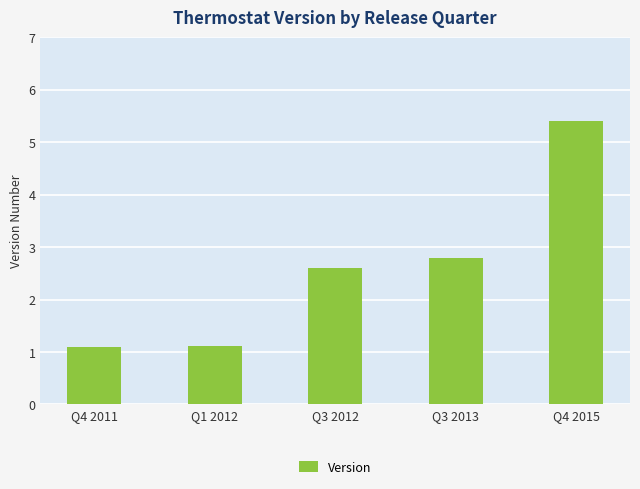

Are the bars grouped side by side (vs. stacked)?

No